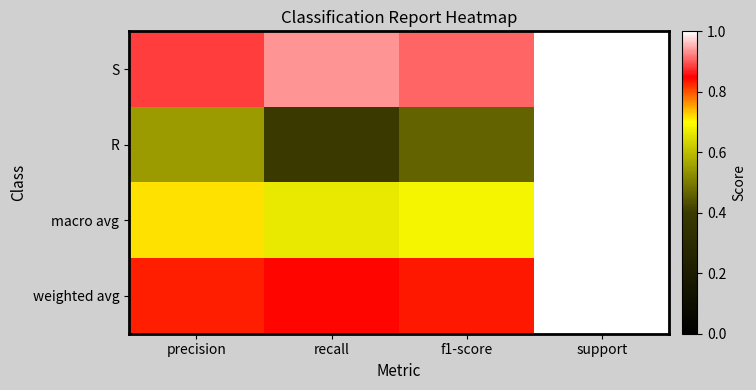

What is the total value across all series at support?

990.0